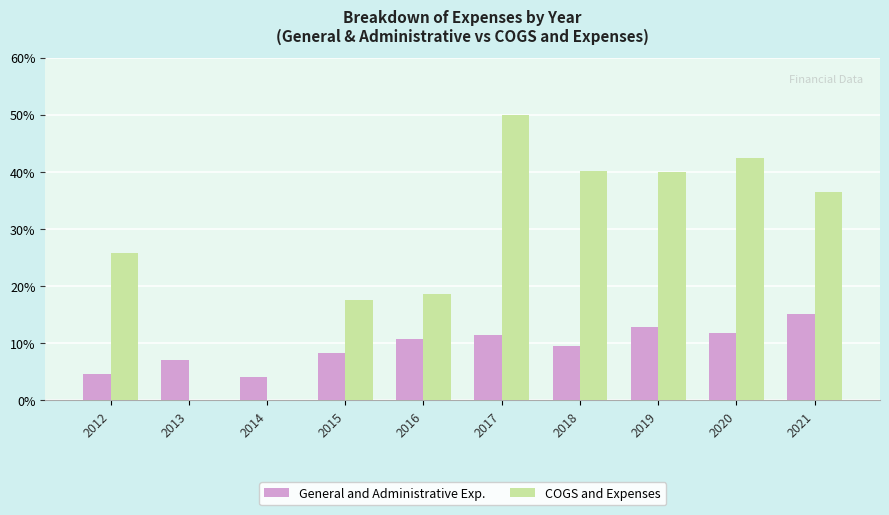

At which category is the sum across all series the highest?

2017